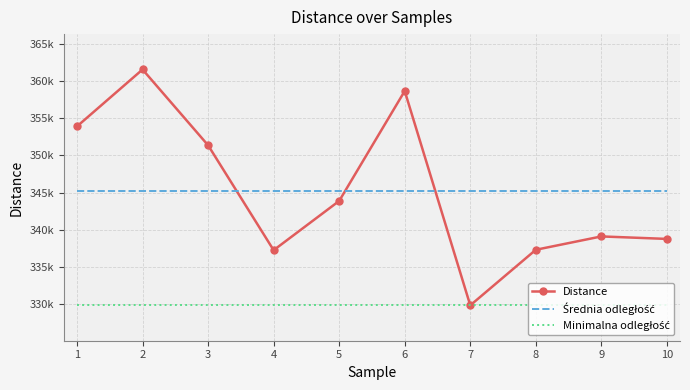

How many interior local peaks does the Distance series have?

3